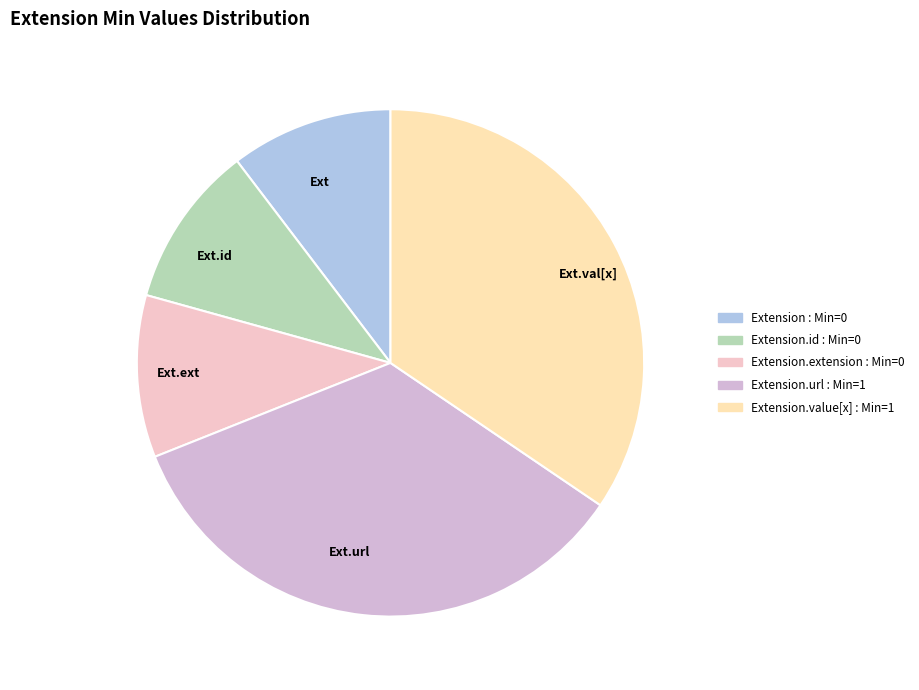

Do Ext.url and Ext.ext together represent more than half of the pie?

No